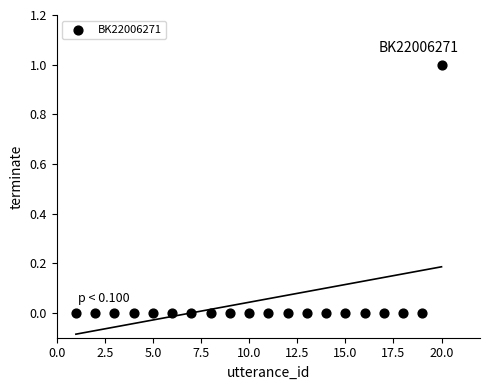

What is the range of X values (max minus min)?

19